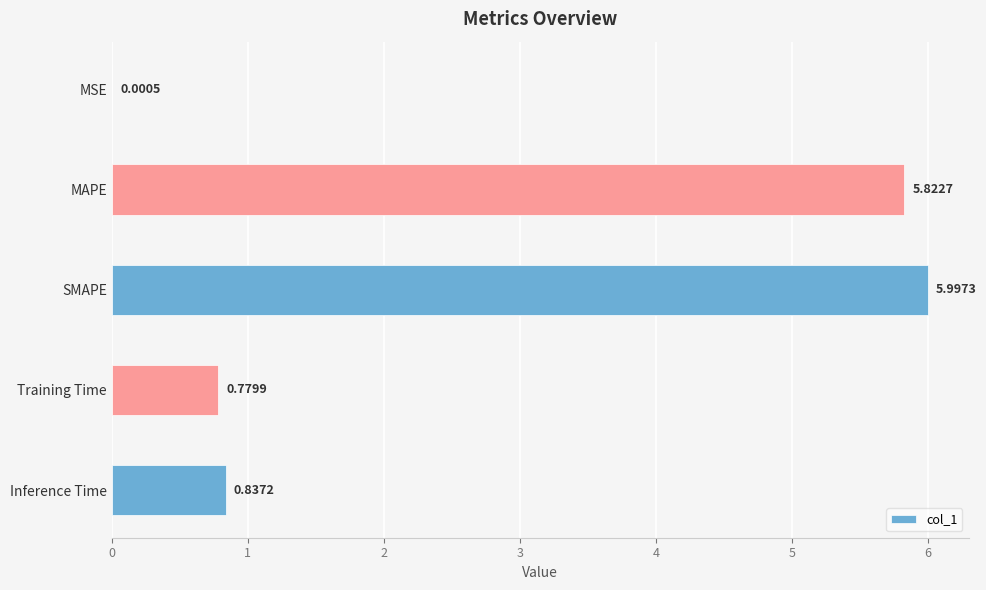

What is the average value?

2.7